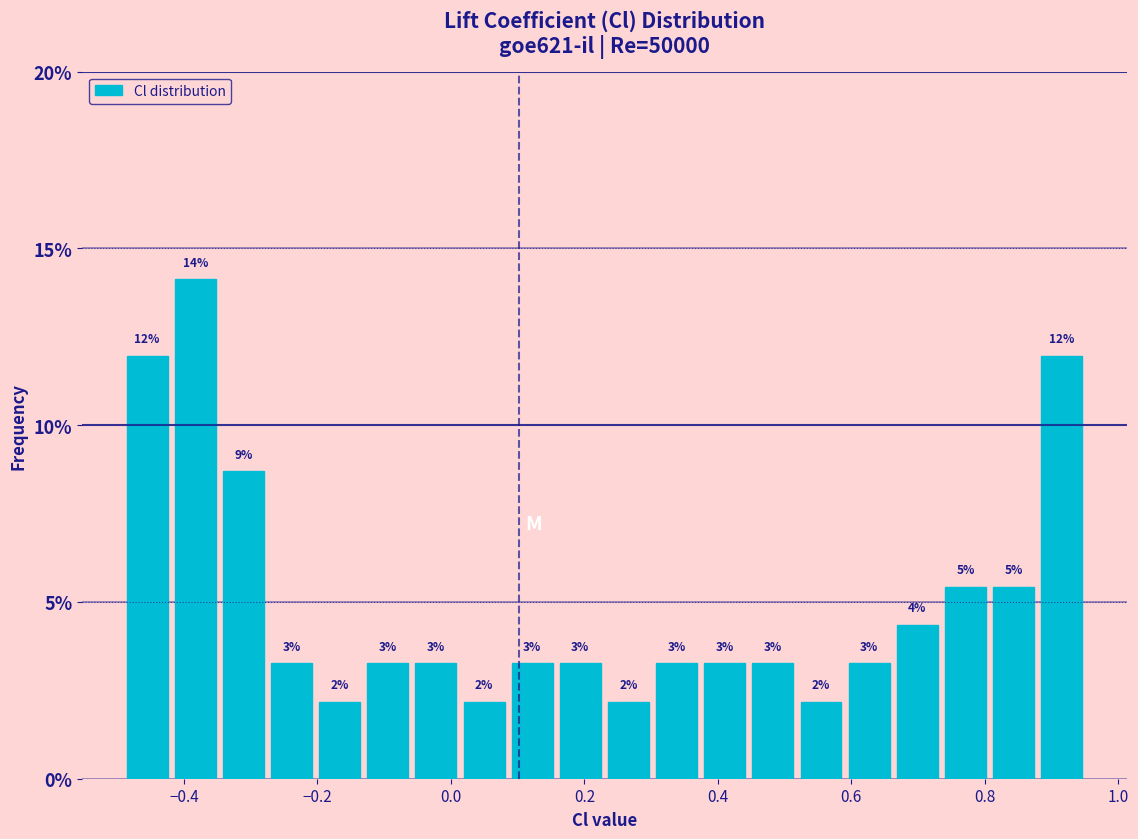

Around what value on the x-axis is the tallest bar? Give the approximate position of its centre, as read against the axis.

-0.38